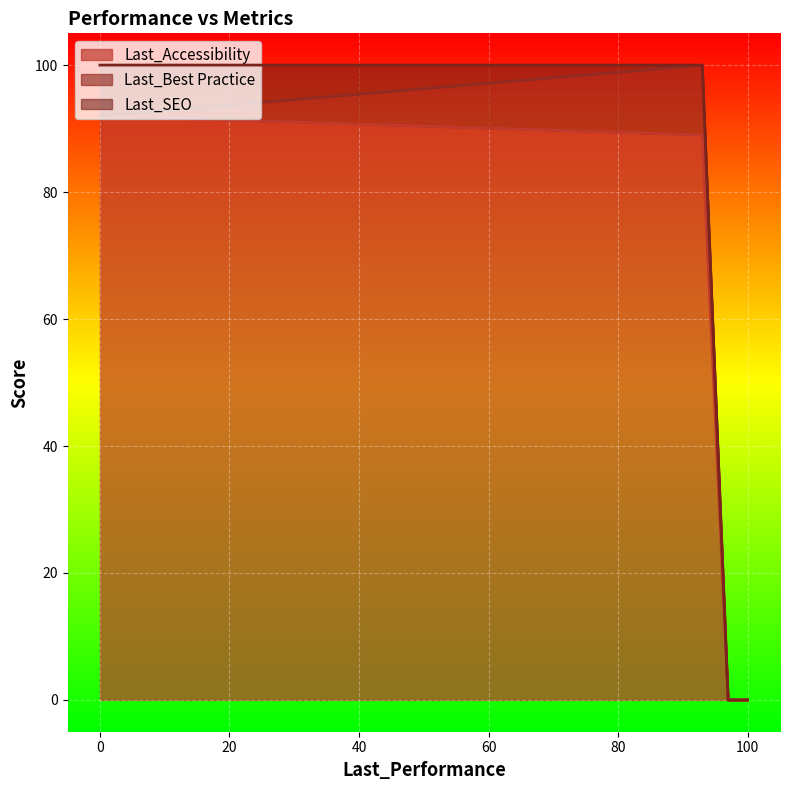

Rank the series by their maximum value, from lowest to highest.

Last_Accessibility, Last_Best Practice, Last_SEO